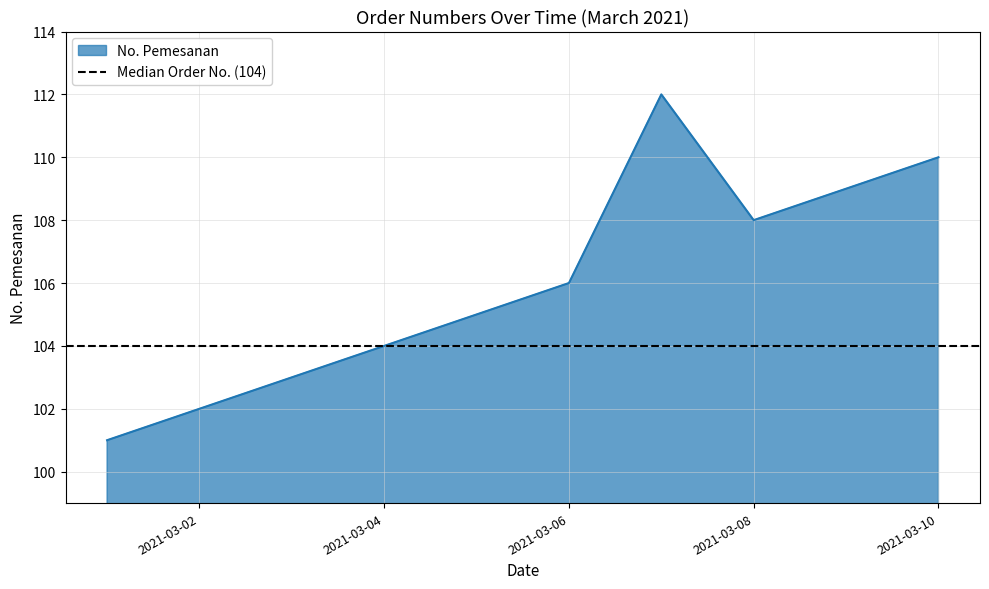

What is the maximum value for No. Pemesanan?

112